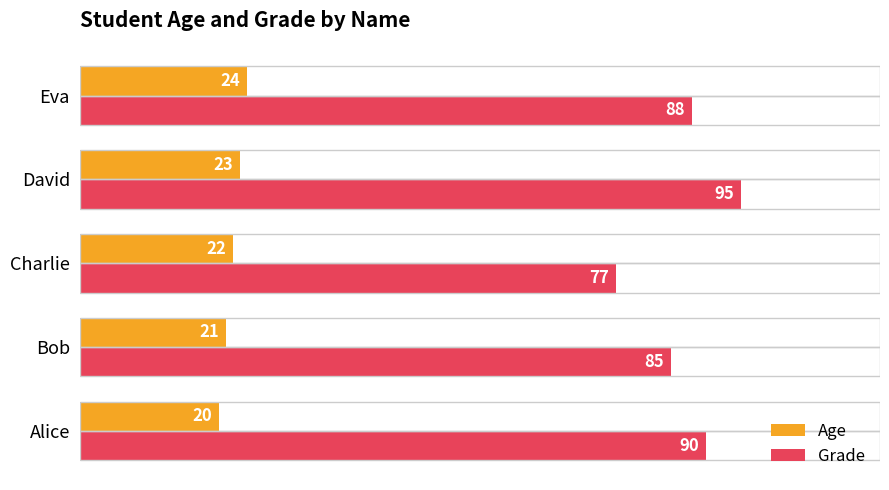

What is the average value of the Age series?

22